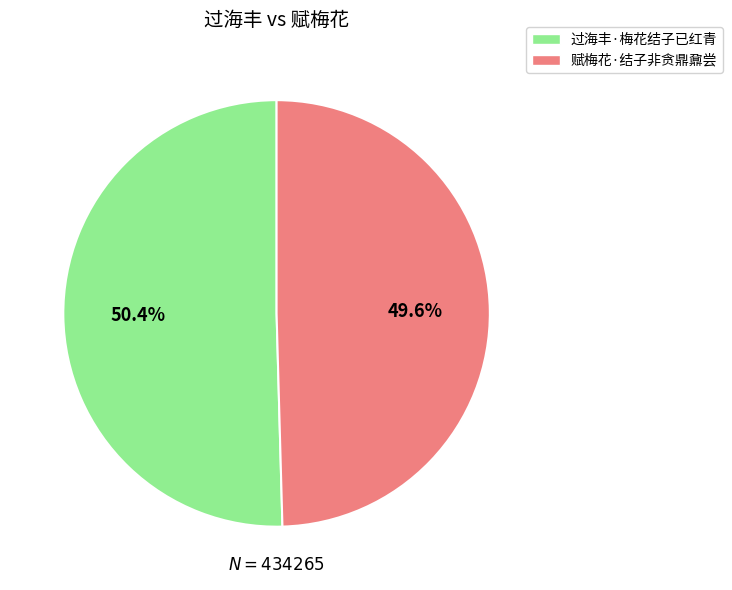

Combined, what portion of the pie is 赋梅花·结子非贪鼎鼐尝 and 过海丰·梅花结子已红青?

100.0%